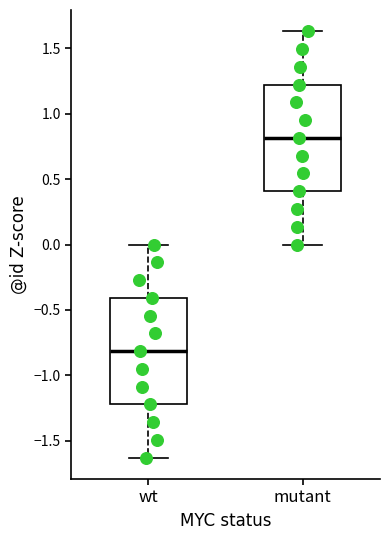

Reading left to right, transcribe this box plot: for each box, give where its median line is, the range the box spans, and where its two whiskers end, as read against the y-axis. The values are not printed on the chart, so give them approximately, as read against the axis.

wt: median -0.80, box -1.20 to -0.40, whiskers -1.65 to 0.00
mutant: median 0.80, box 0.40 to 1.20, whiskers 0.00 to 1.65